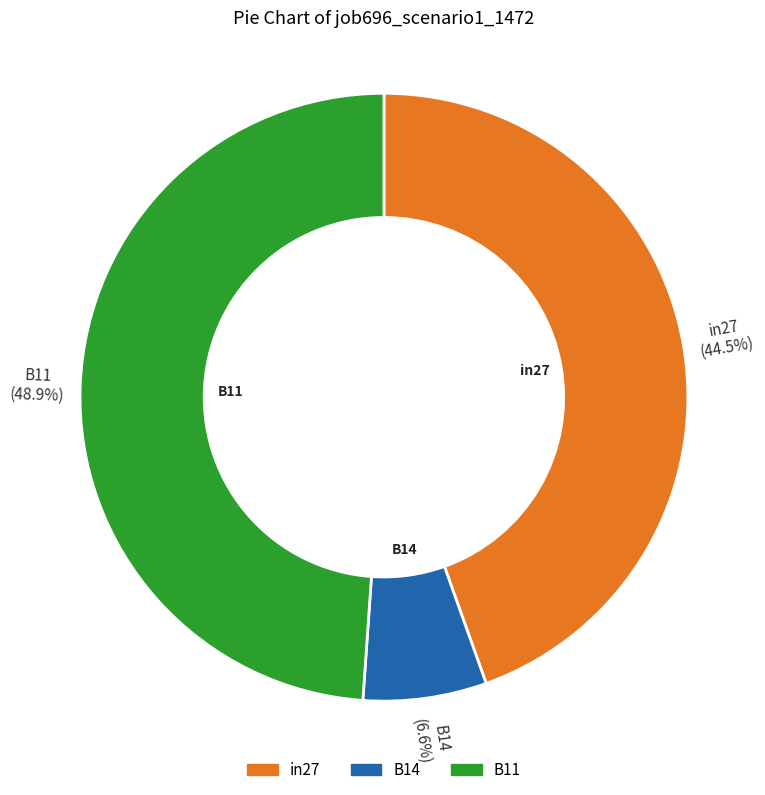

Does any single category account for the majority?

No